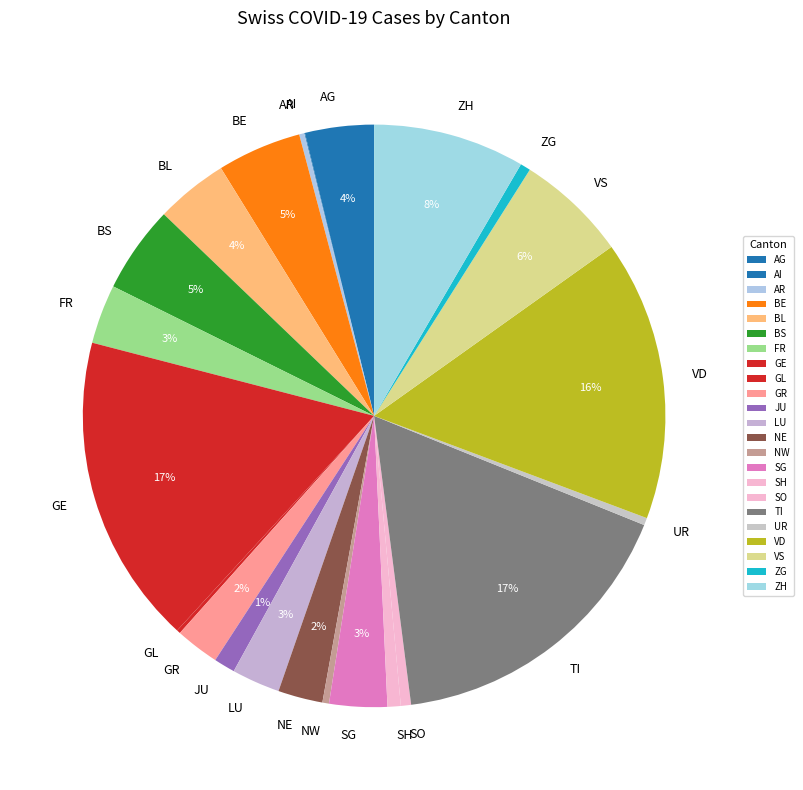

Combined, do JU and FR account for over 50%?

No